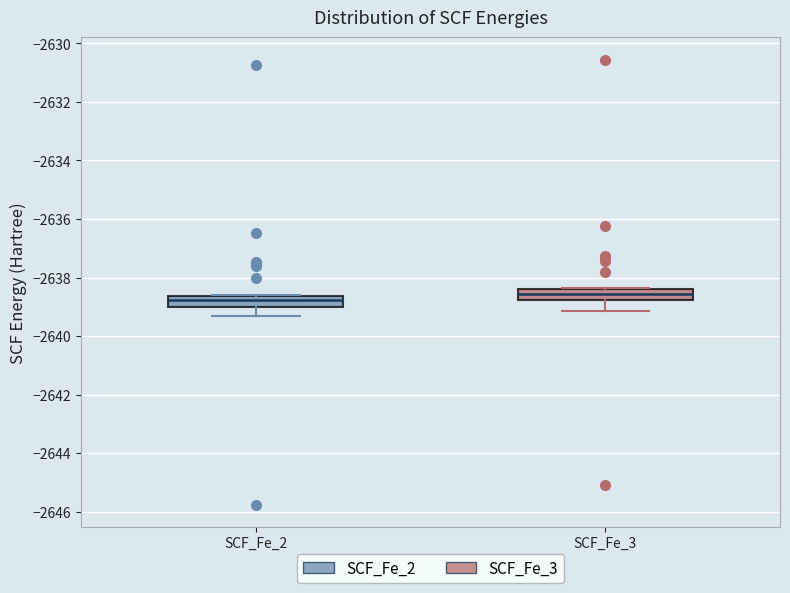

Which box's median line is the highest?

SCF_Fe_3